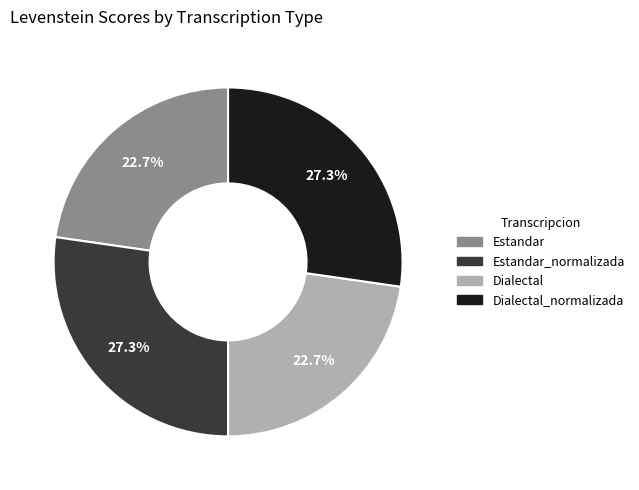

Is there a majority slice in this chart?

No